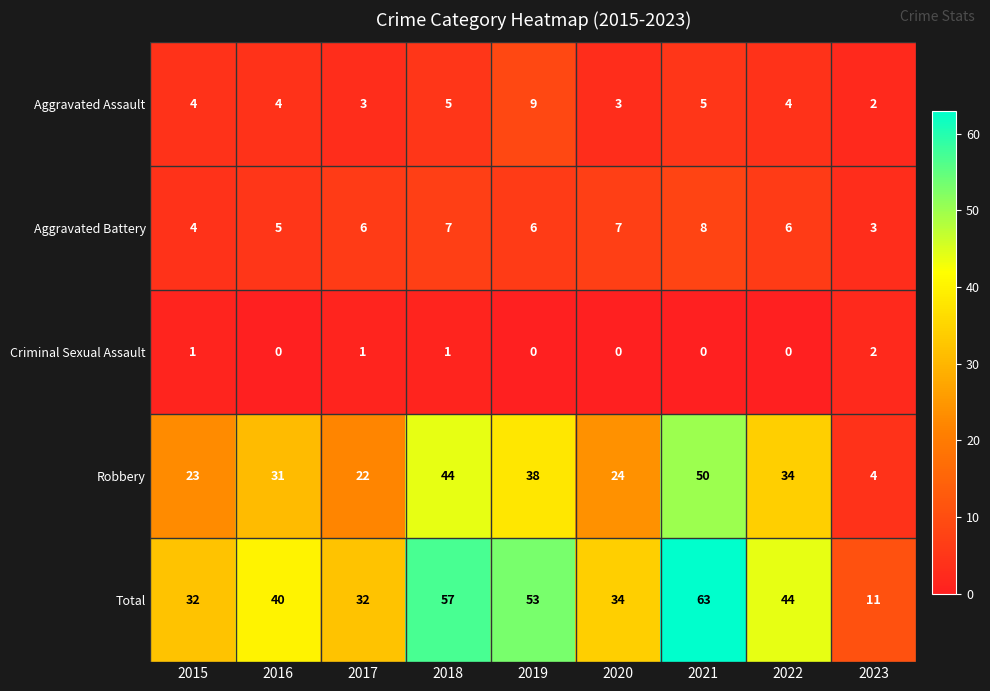

What is the difference between the Aggravated Battery values at 2018 and 2023?

4